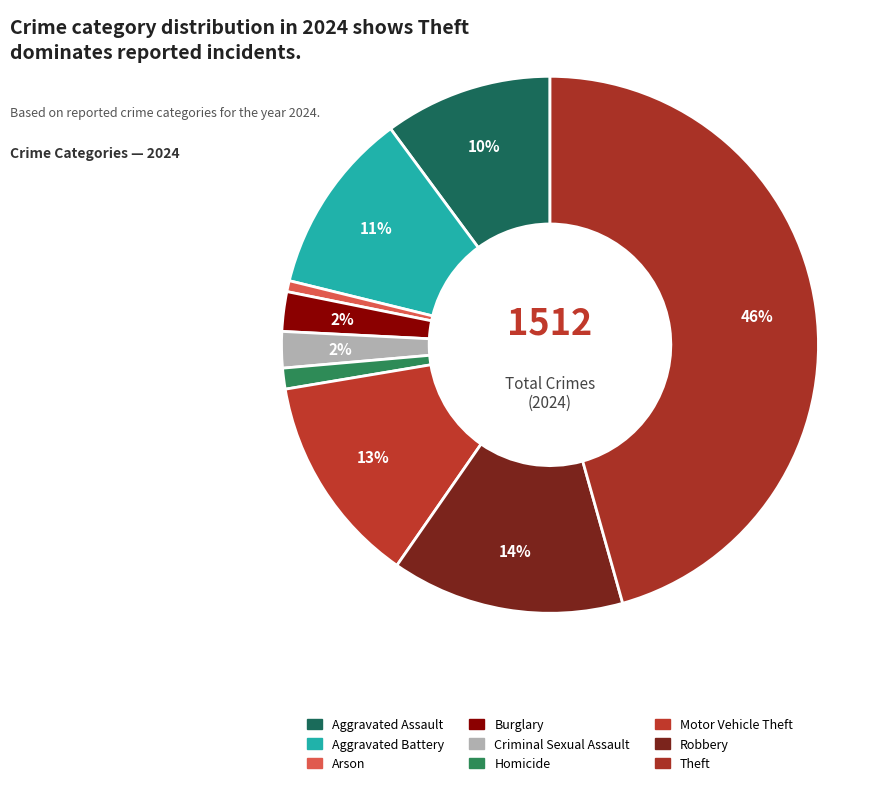

Which has a higher value, Criminal Sexual Assault or Motor Vehicle Theft?

Motor Vehicle Theft